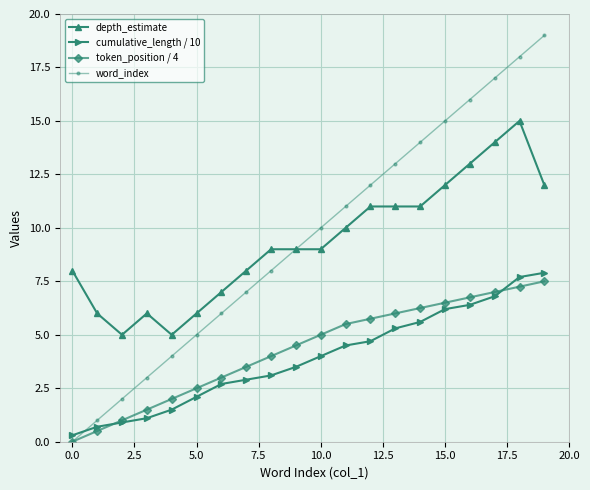

What is the difference between the maximum and minimum values in the token_position / 4 series?

7.5